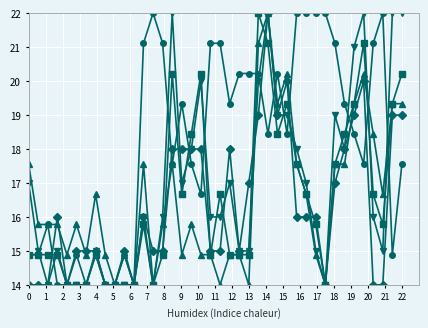

What is the maximum value shown in the chart?

22.0